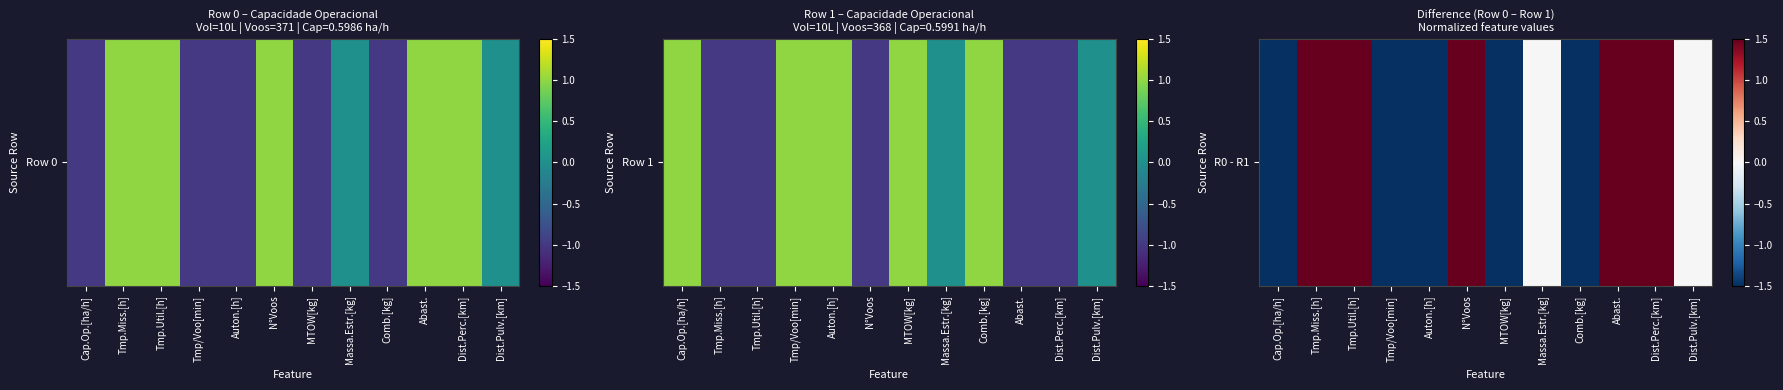

What is the sum of the values at Dist.Pulv.[km] and Tmp.Miss.[h]?

2